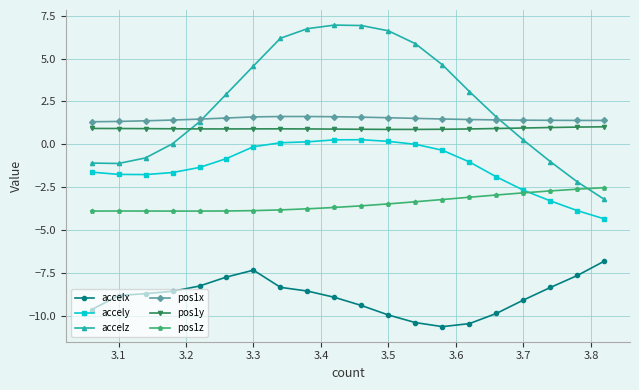

Which series has the largest range (max minus min)?

accelz